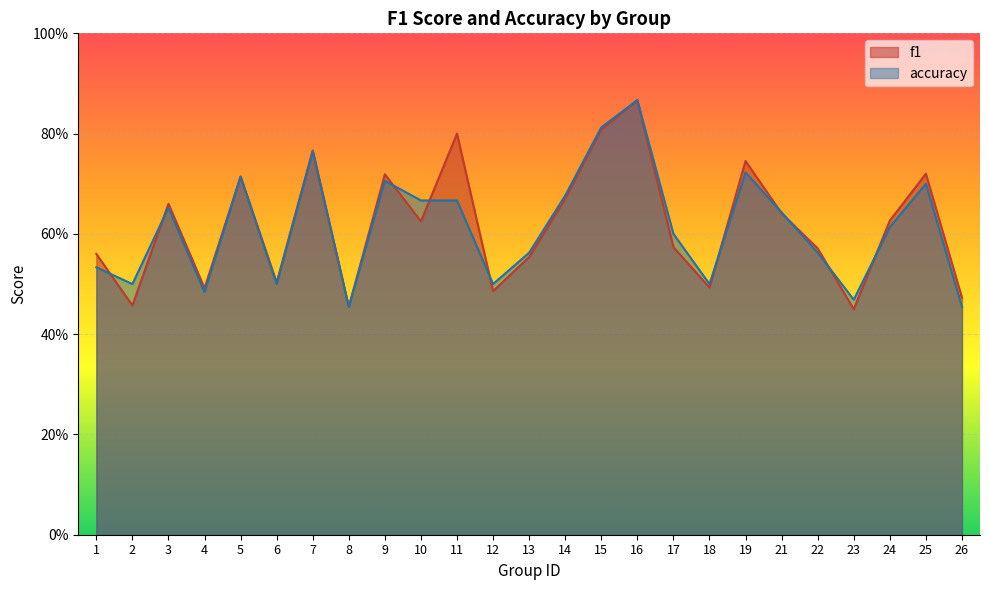

What is the difference between the maximum and minimum values in the f1 series?

0.4